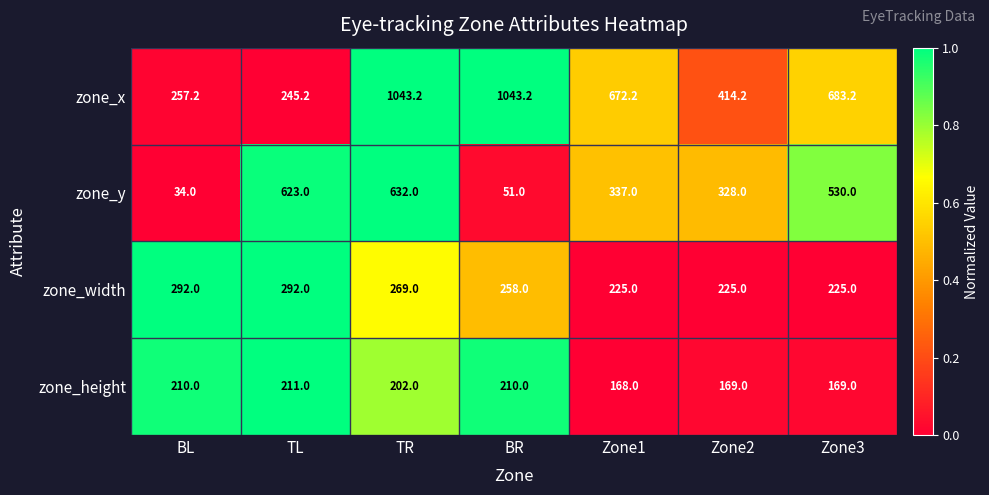

How many data points in zone_x are above 672?

4